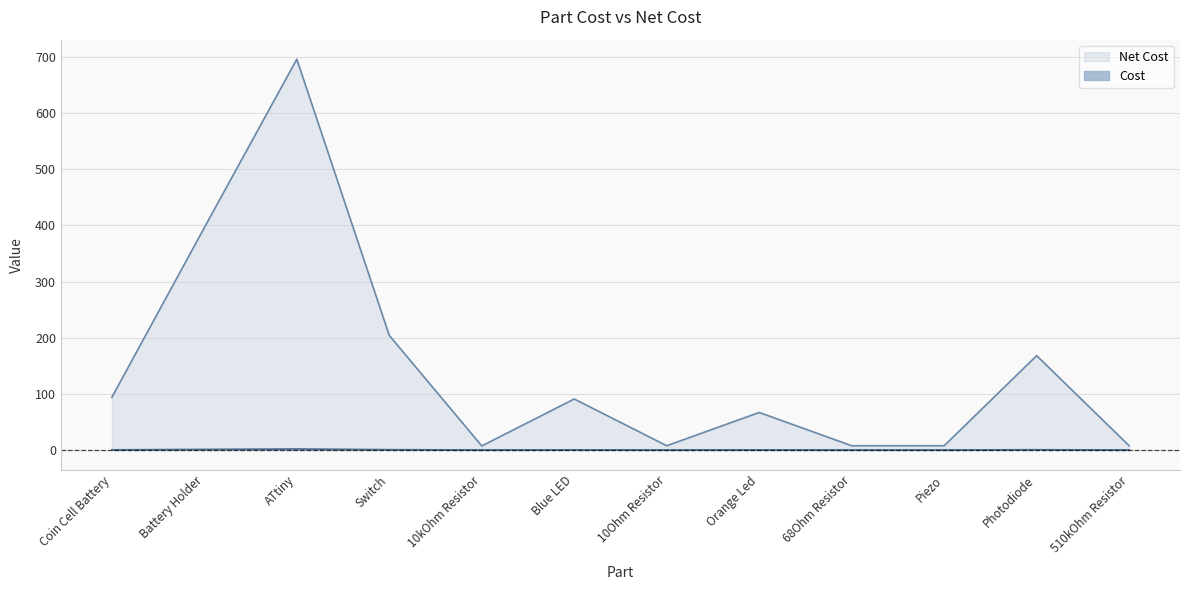

Which has a higher value, ATtiny or Photodiode?

ATtiny